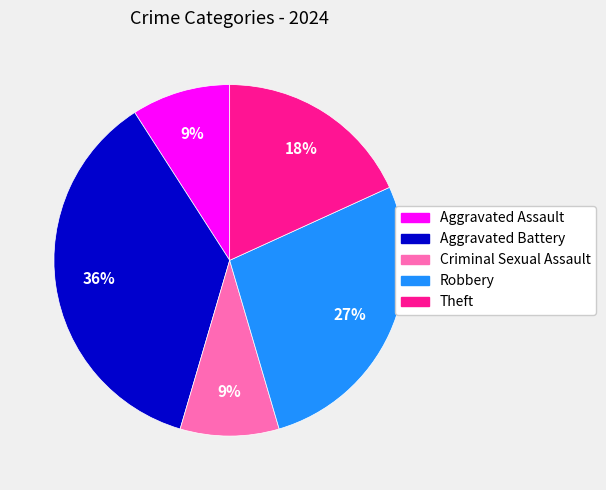

Count the number of slices in the pie.

5